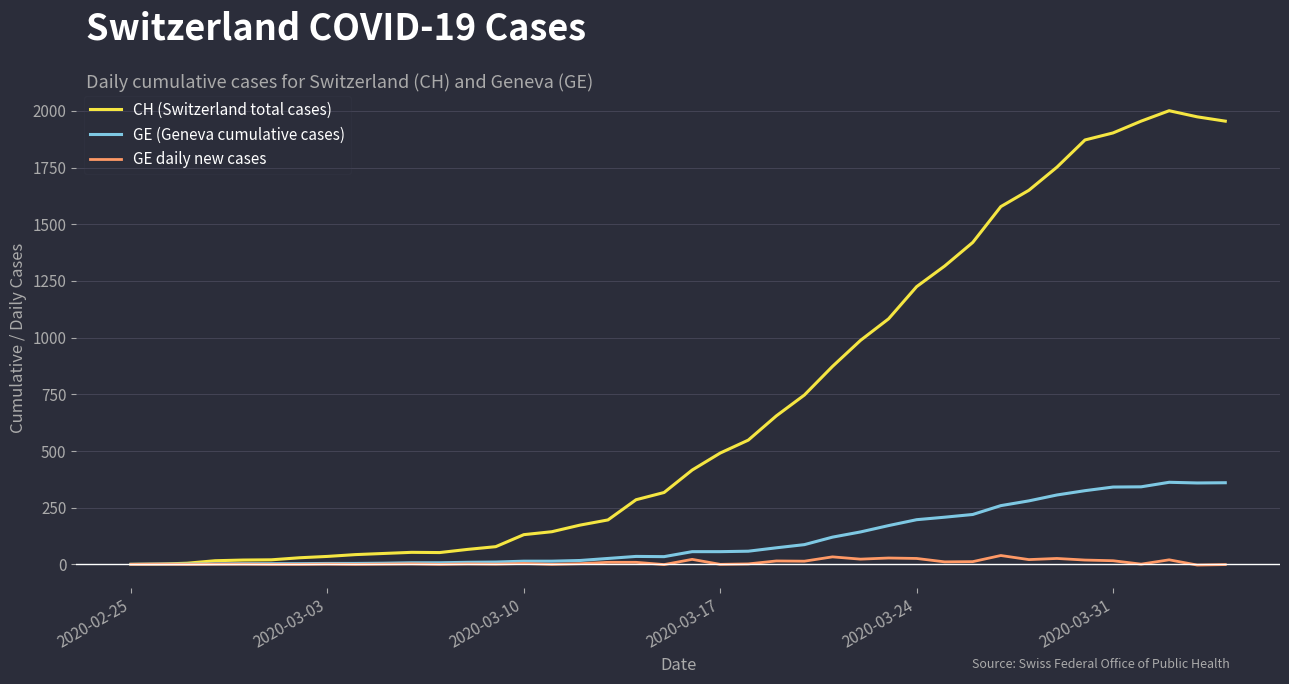

Which series has the largest total across all categories?

CH (Switzerland total cases)